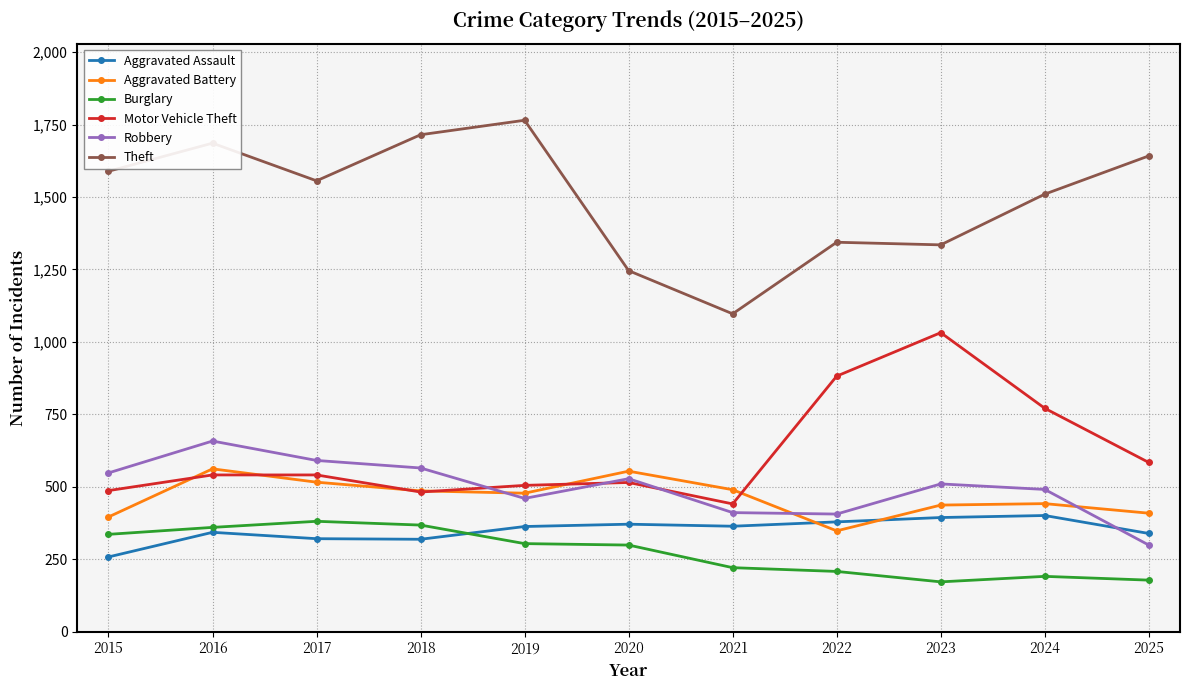

What is the sum of all Aggravated Battery values?

5118